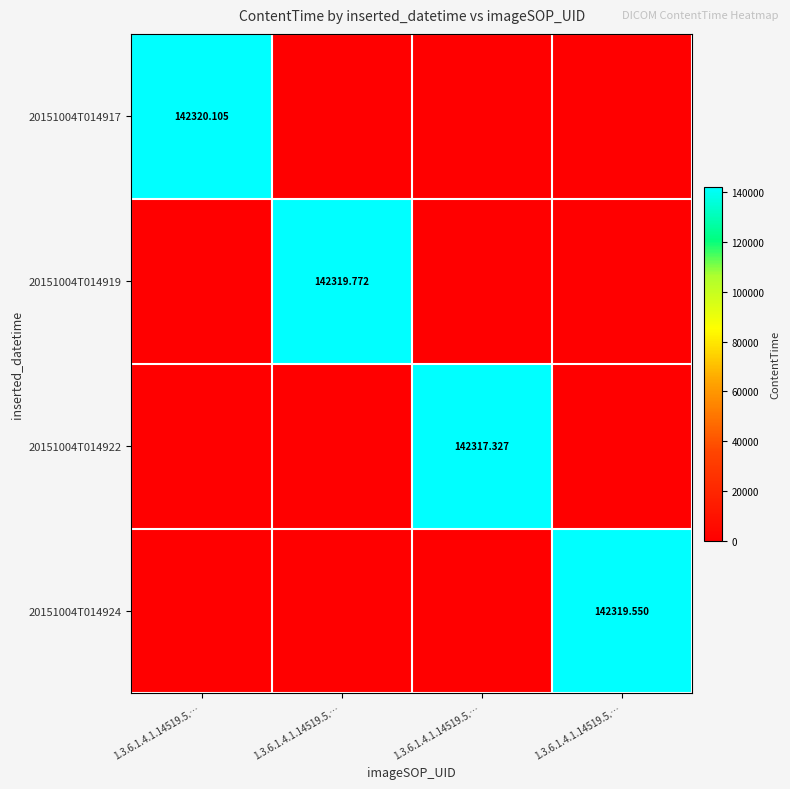

Rank the series by their maximum value, from highest to lowest.

20151004T014917, 20151004T014919, 20151004T014924, 20151004T014922